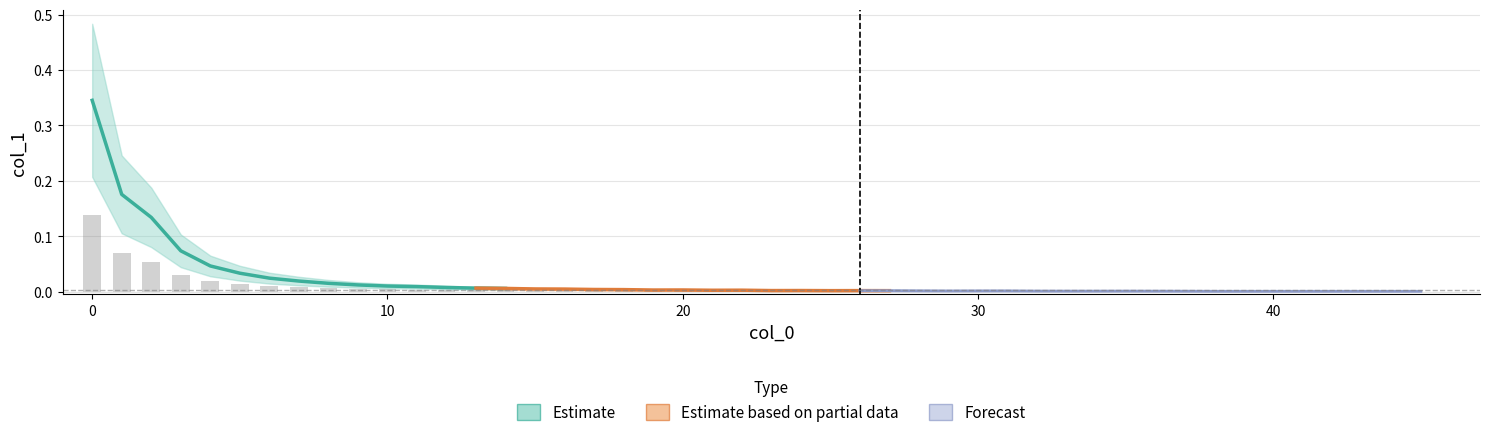

List the labels in order of value, largest first.

0, 1, 2, 3, 4, 5, 6, 7, 8, 9, 10, 11, 12, 13, 14, 15, 16, 17, 18, 20, 19, 22, 21, 24, 23, 26, 25, 27, 28, 31, 30, 29, 32, 35, 33, 34, 36, 37, 38, 45